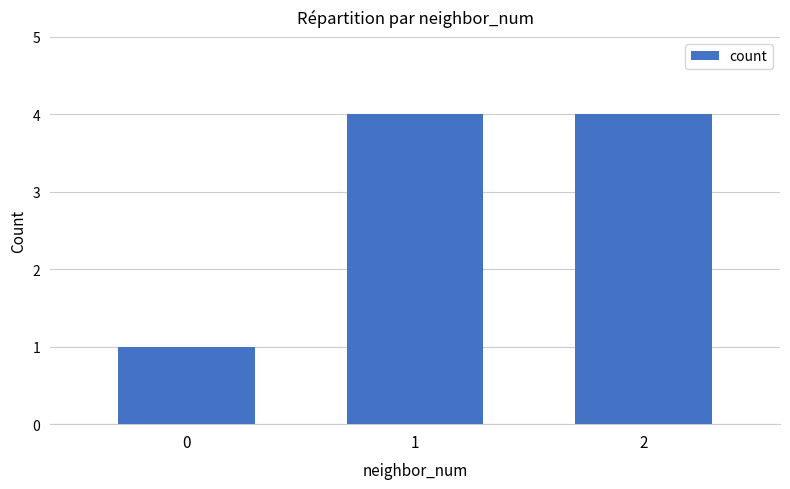

What is the change in value from 0 to 2?

+3